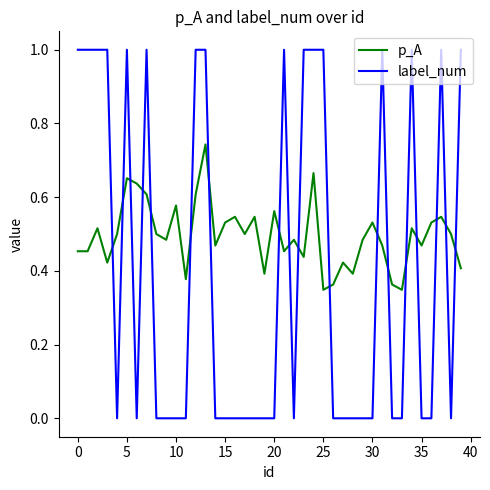

What is the maximum value for label_num?

1.0